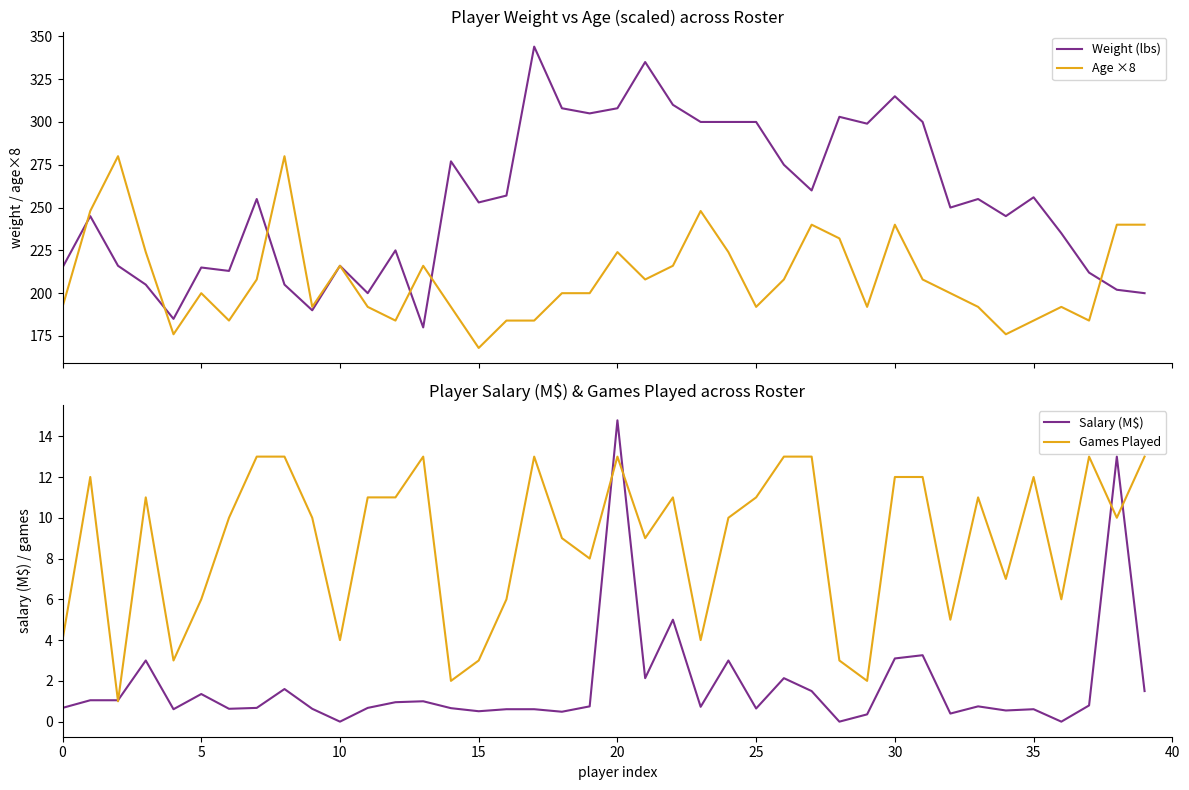

Which series has the largest total across all categories?

Weight (lbs)